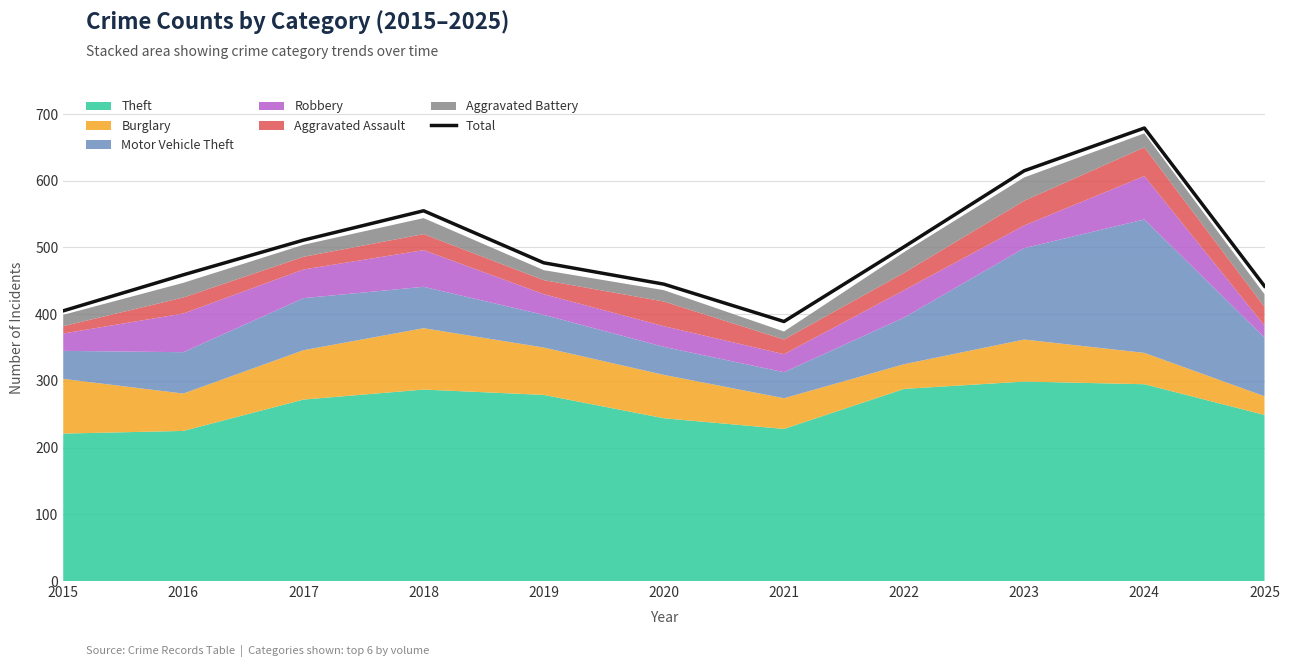

What is the difference between the values at 2015 and 2021?

16